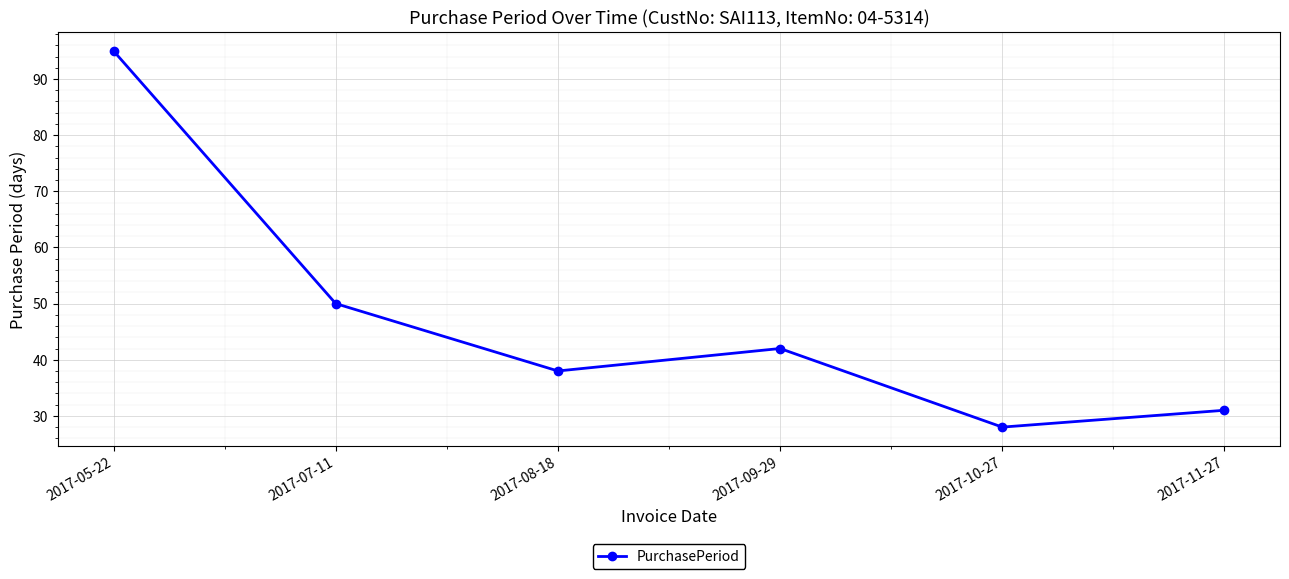

What is the greatest value displayed?

95